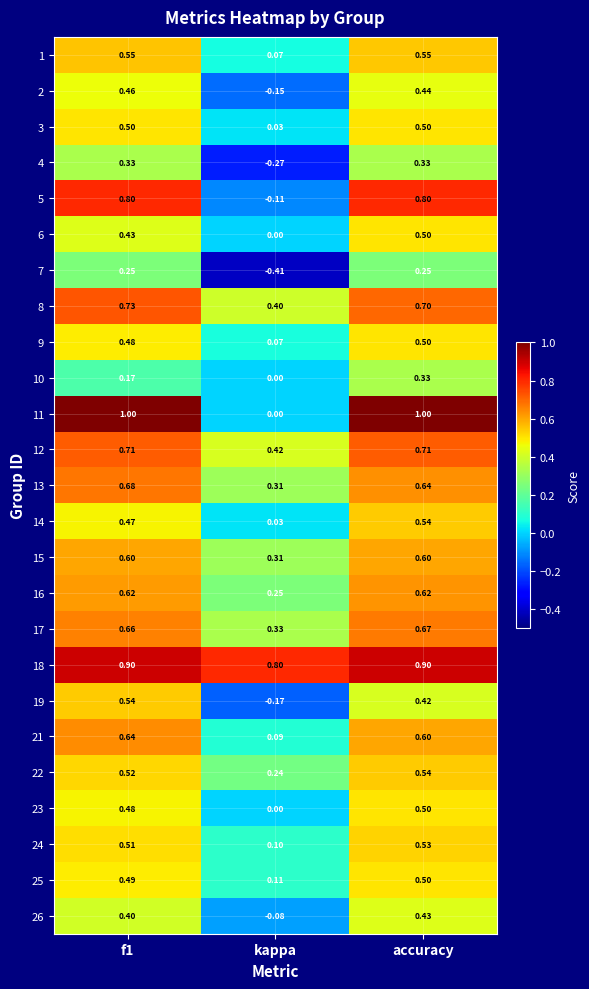

Is the value of 6 at accuracy greater than the value of 5 at accuracy?

No